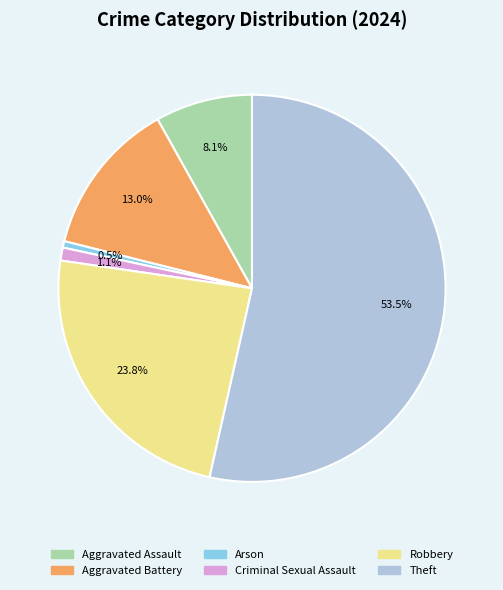

What is the ratio of the value at Theft to the value at Robbery?

2.2